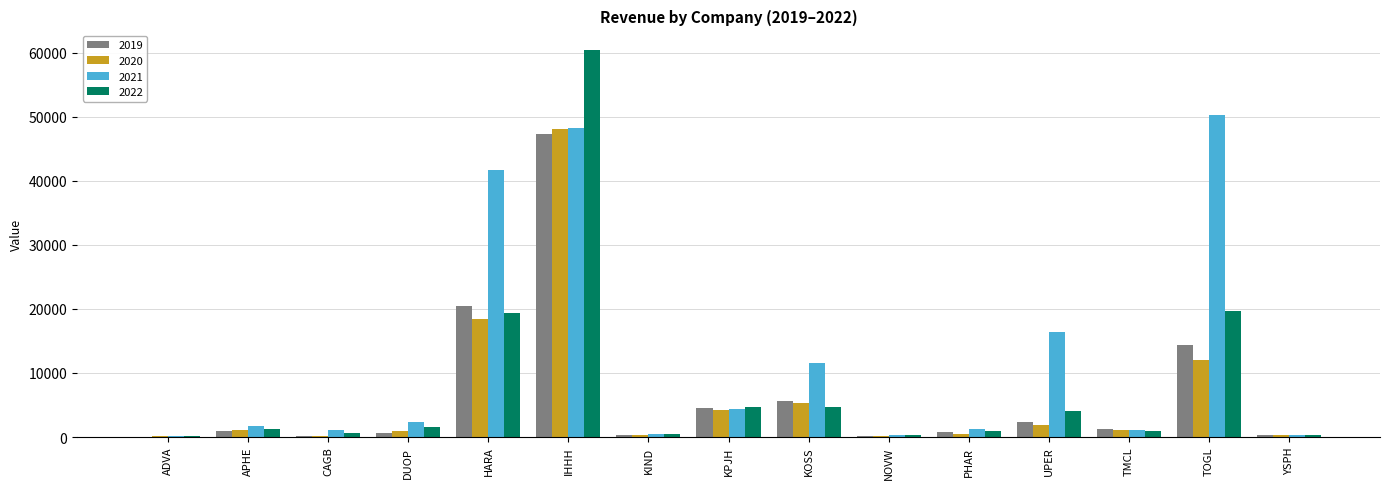

What is the sum of all 2020 values?

94524.3